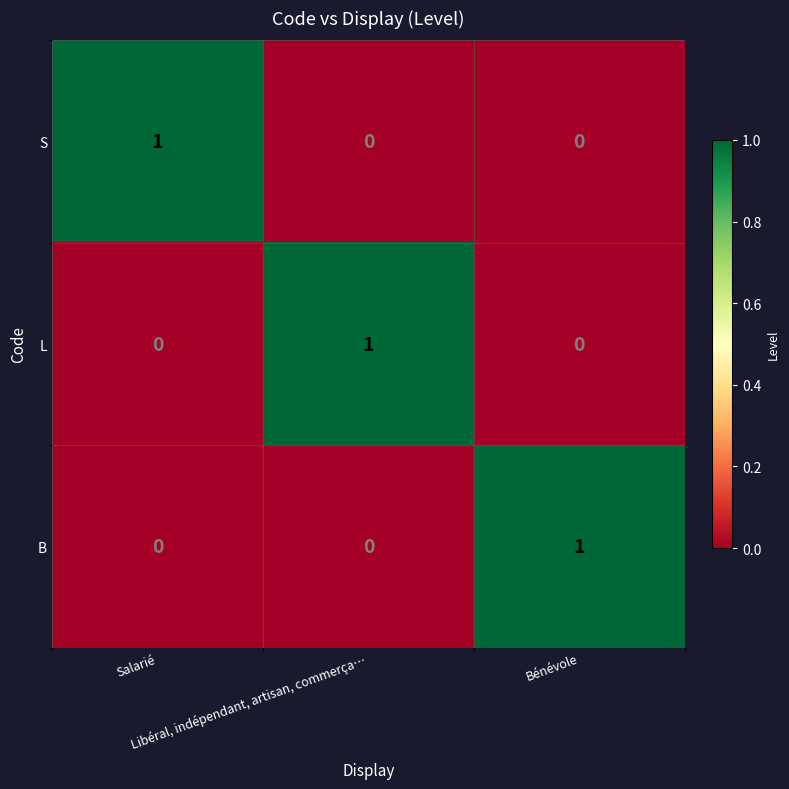

How many values in the S series exceed 0?

1